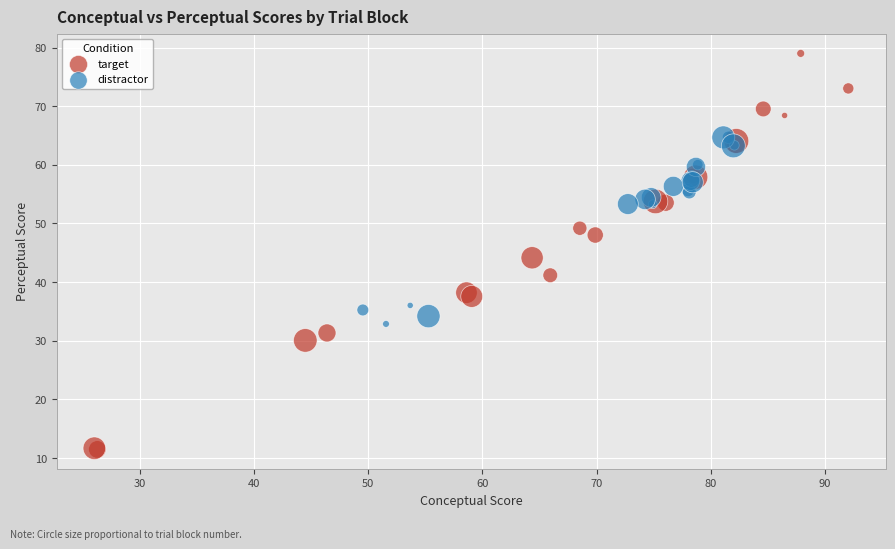

What are all the series names shown in the legend?

target, distractor